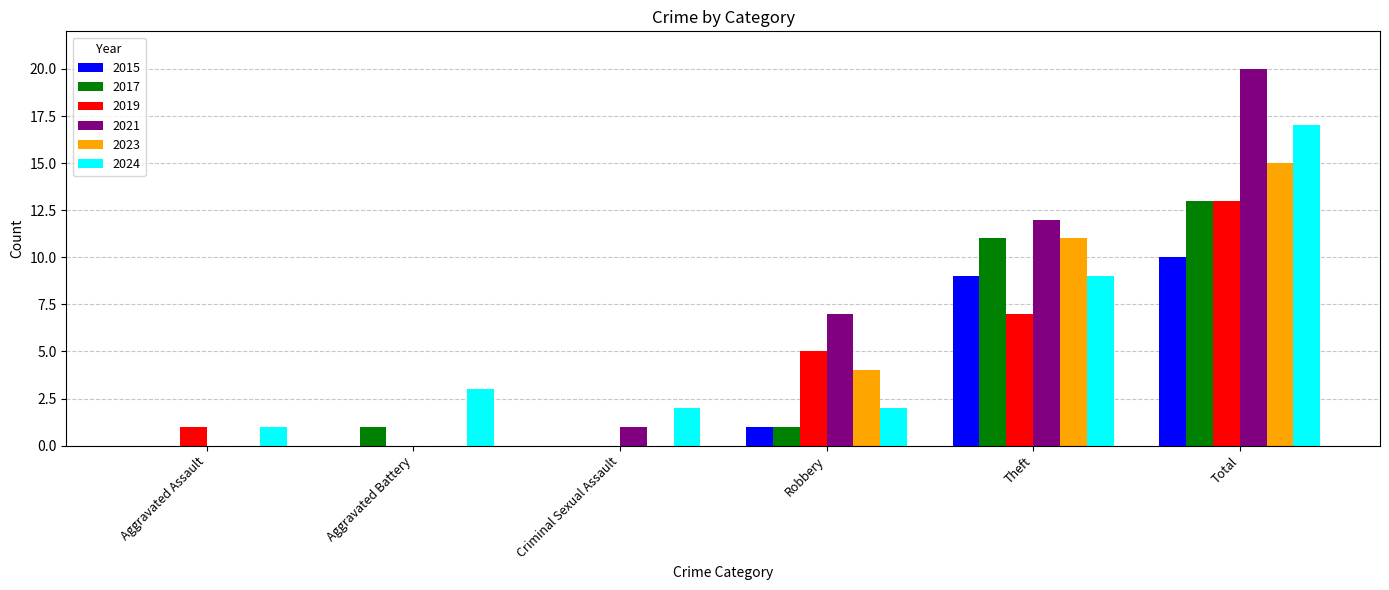

What is the sum of the 2023 values at Aggravated Assault and Robbery?

4